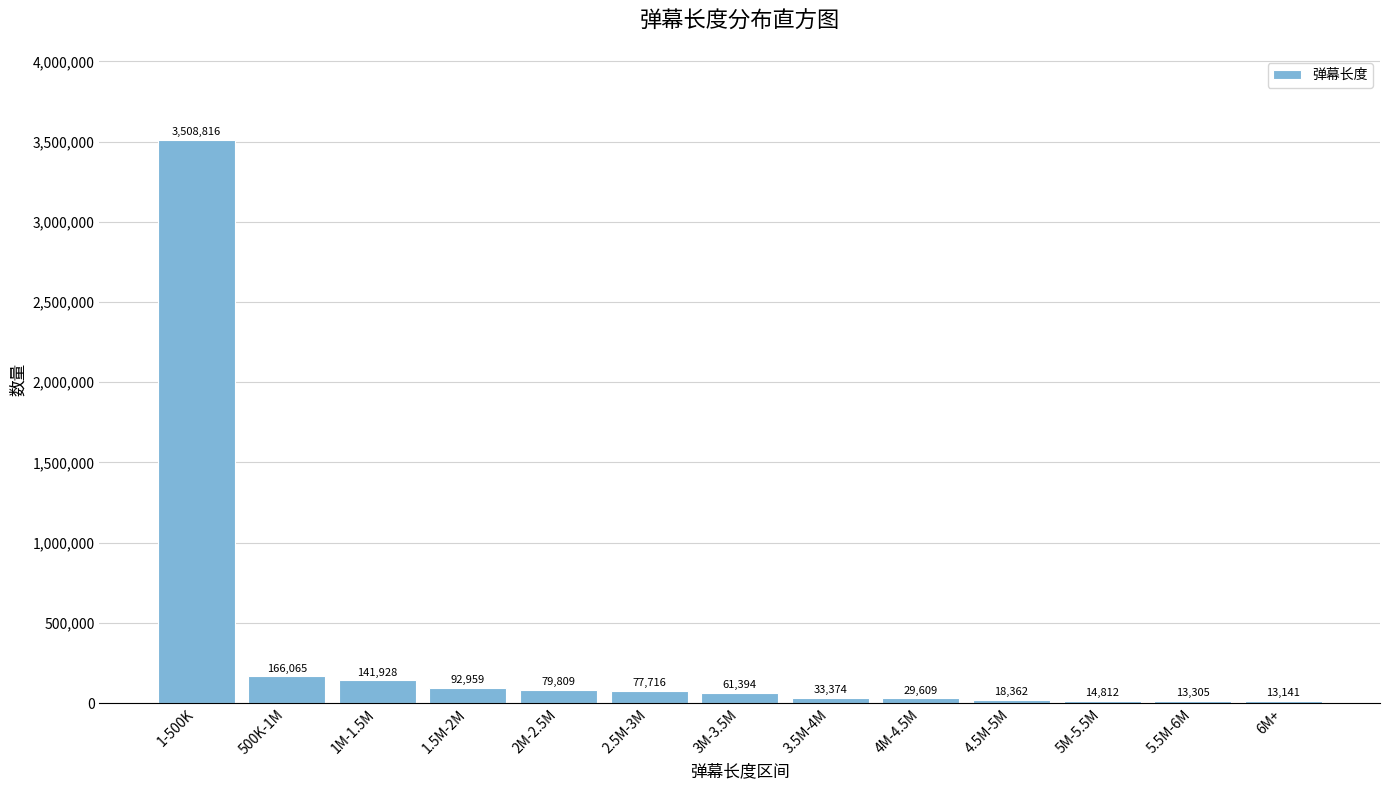

Reading left to right, list all the values displayed in this chart.

3508816	166065	141928	92959	79809	77716	61394	33374	29609	18362	14812	13305	13141